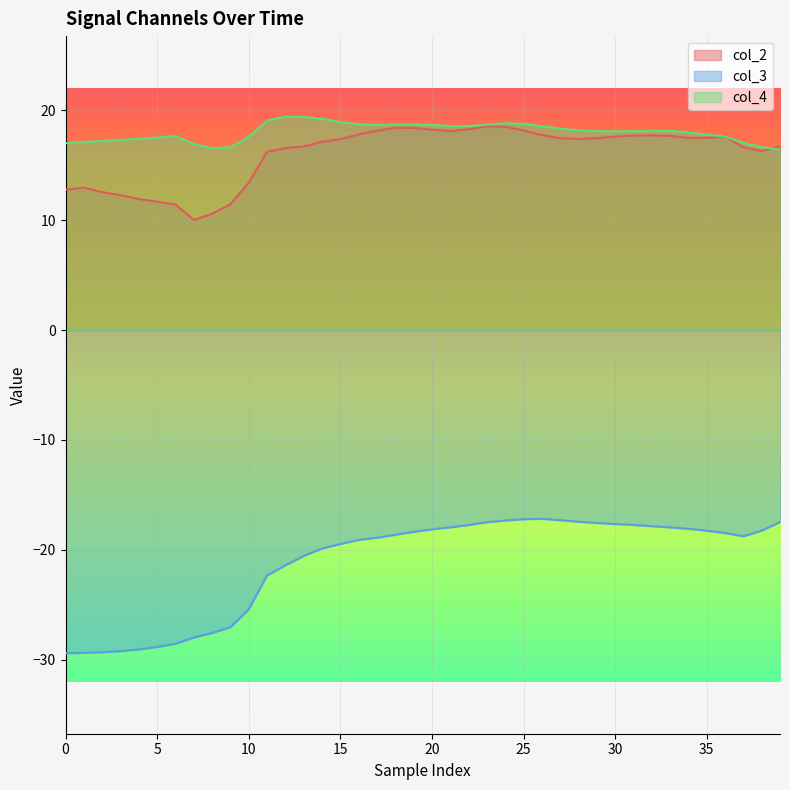

Is it true that col_3 equals -28.8 at 5?

True